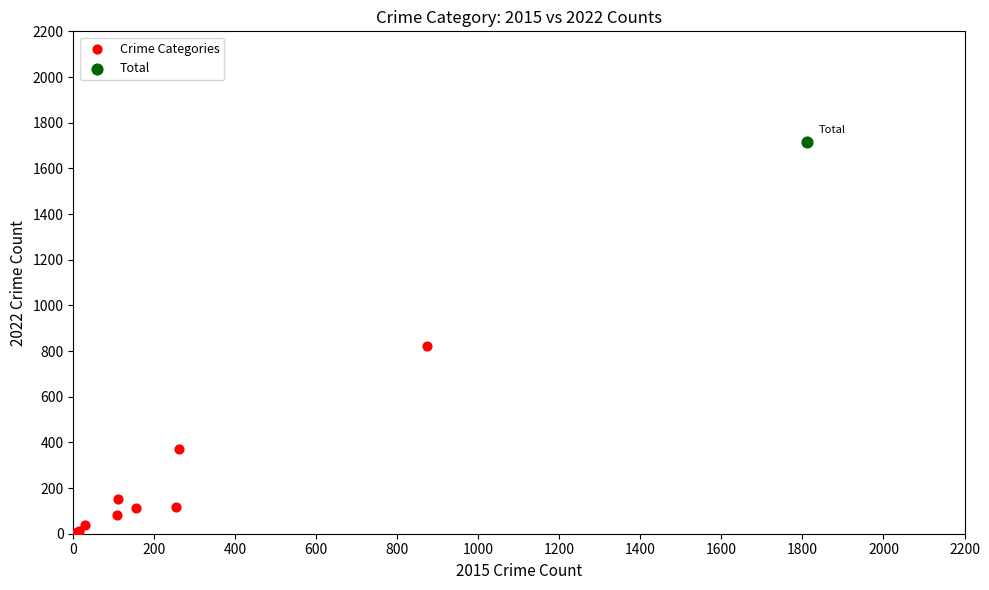

What are all the series names shown in the legend?

Crime Categories, Total